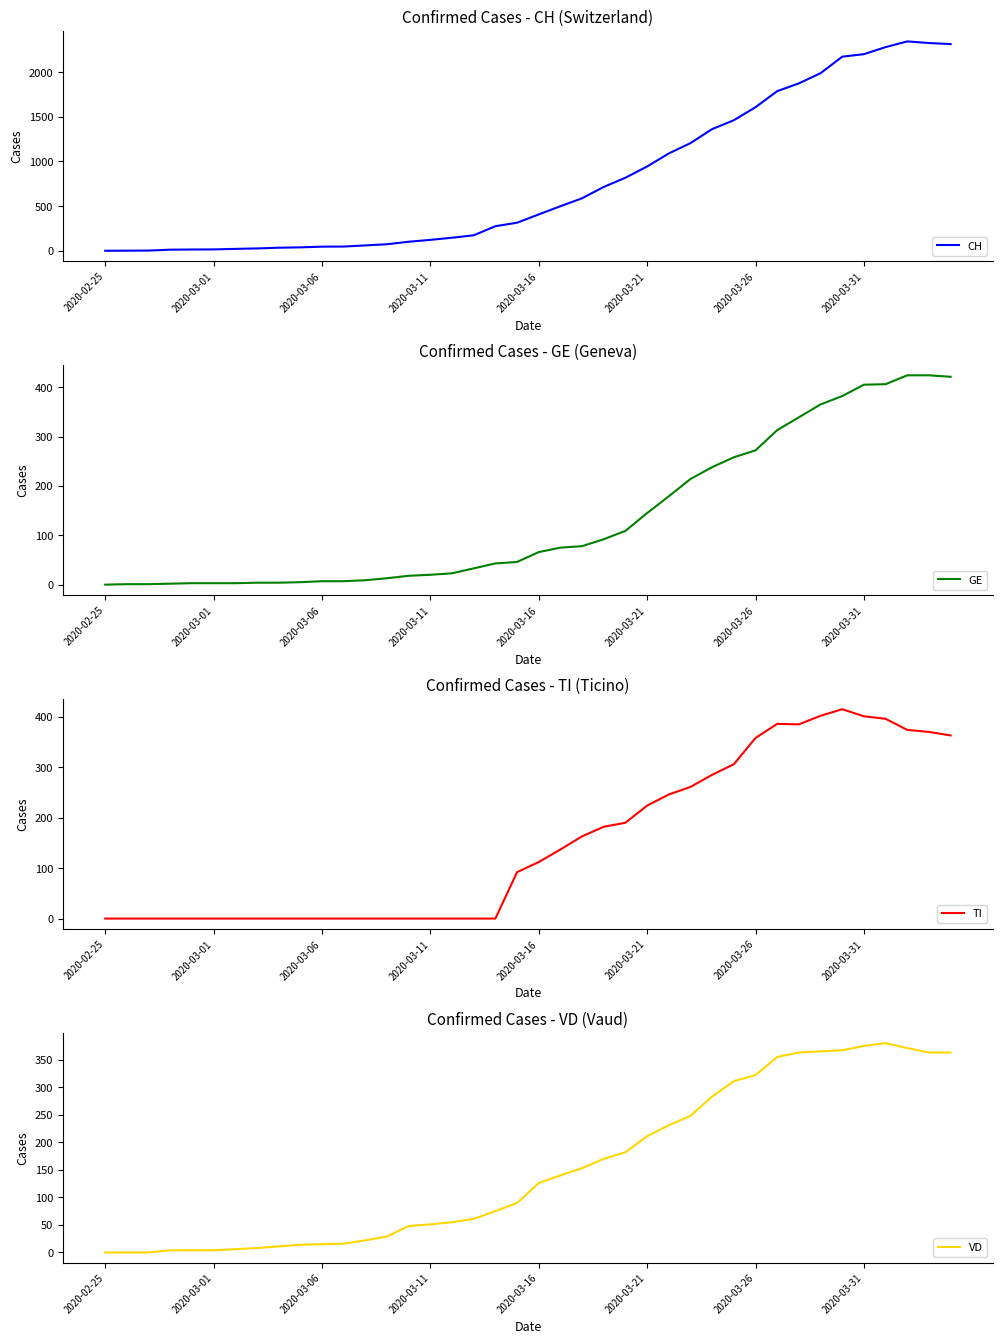

True or false: GE has more than 1 interior local peaks.

False